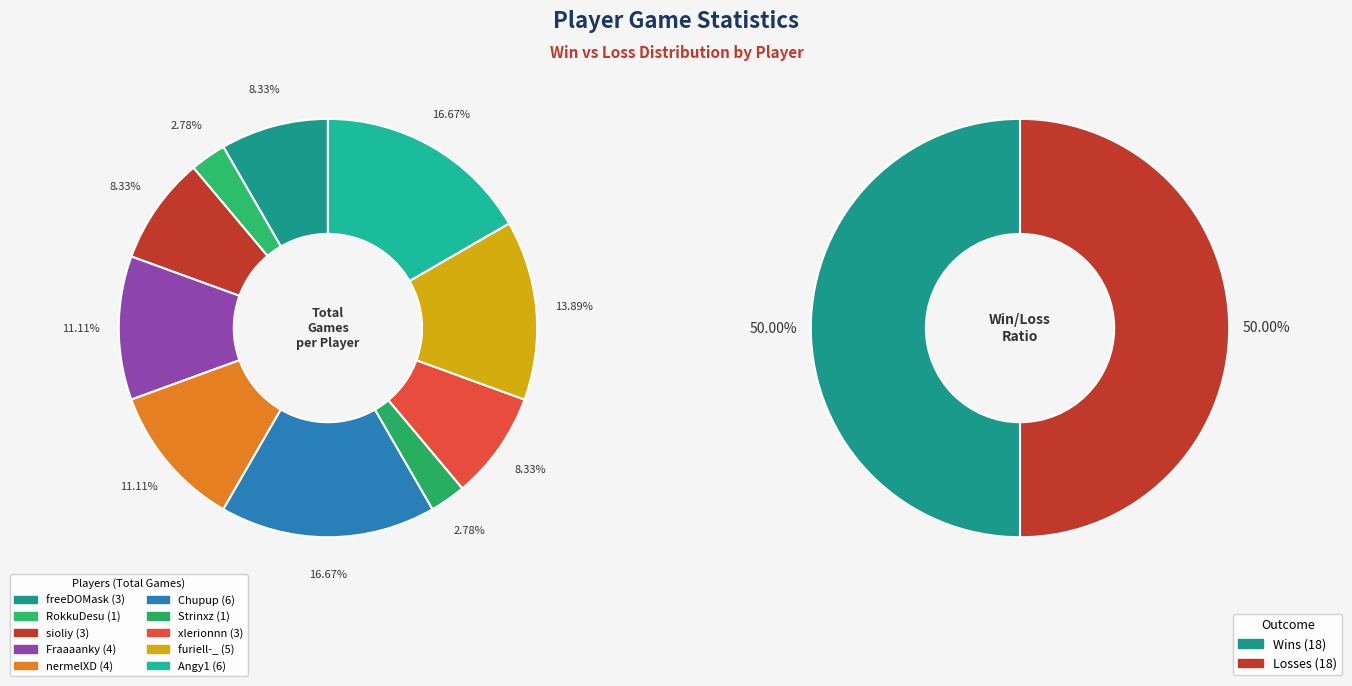

Which slice is the largest?

Chupup